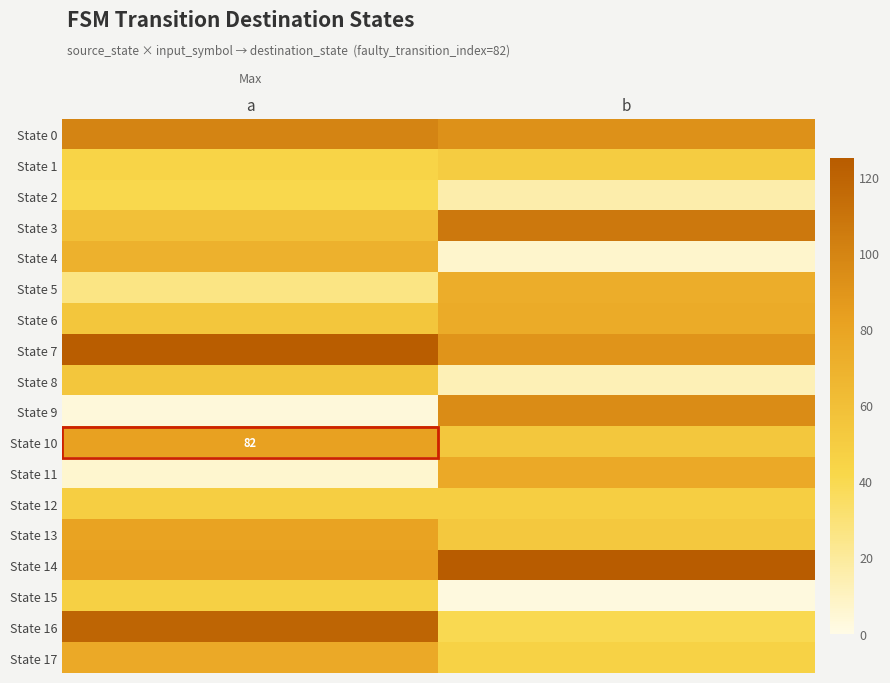

True or false: State 10 has a value of 82 at a.

True